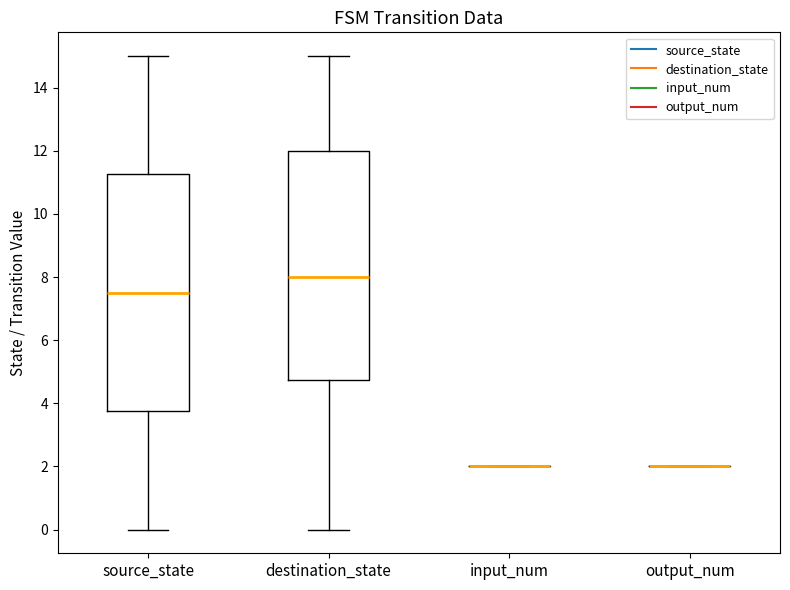

Reading left to right, read every box against the y-axis: the position of its median line, the range the box covers, and the ends of its whiskers. The values are not printed on the chart, so give them approximately, as read against the axis.

source_state: median 7.6, box 3.8 to 11.2, whiskers 0.0 to 15.0
destination_state: median 8.0, box 4.8 to 12.0, whiskers 0.0 to 15.0
input_num: box collapsed to a line at 2.0, whiskers 2.0 to 2.0
output_num: box collapsed to a line at 2.0, whiskers 2.0 to 2.0